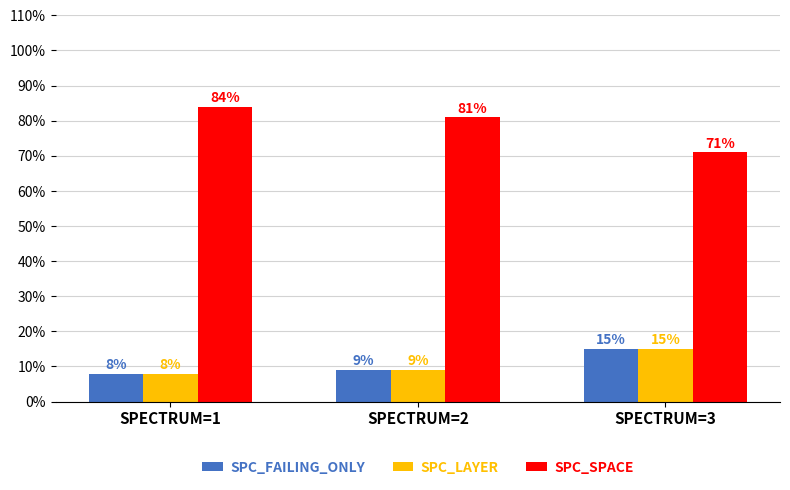

Reading left to right, extract all data points from this chart.

SPC_FAILING_ONLY: 8	9	15
SPC_LAYER: 8	9	15
SPC_SPACE: 84	81	71